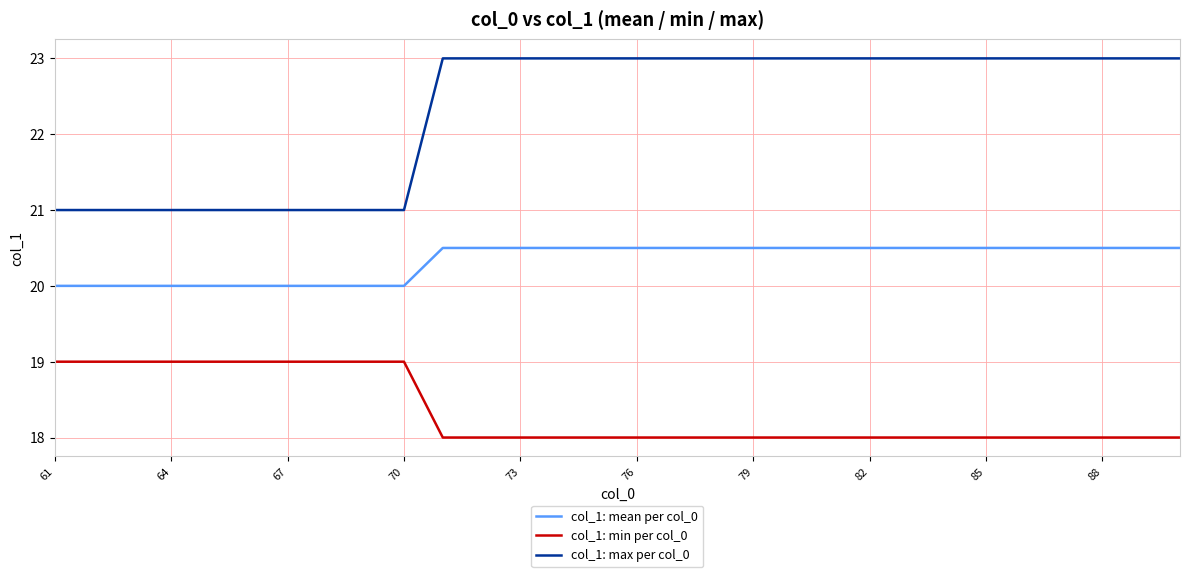

What is the difference between the second highest and minimum values in the col_1: max per col_0 series?

2.0